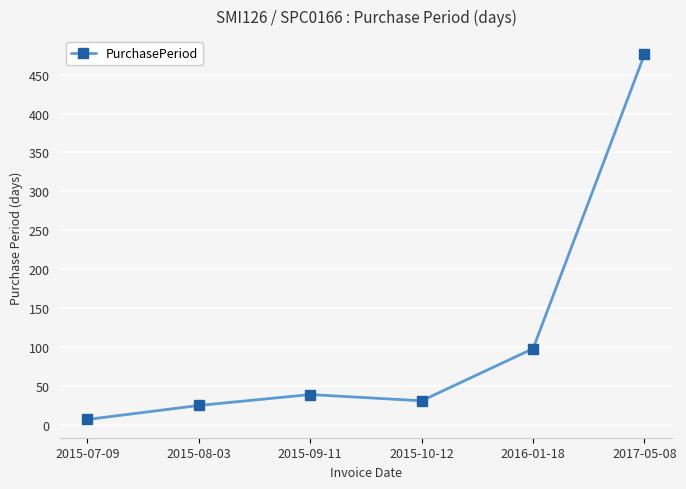

Which has a higher value, 2015-09-11 or 2015-08-03?

2015-09-11